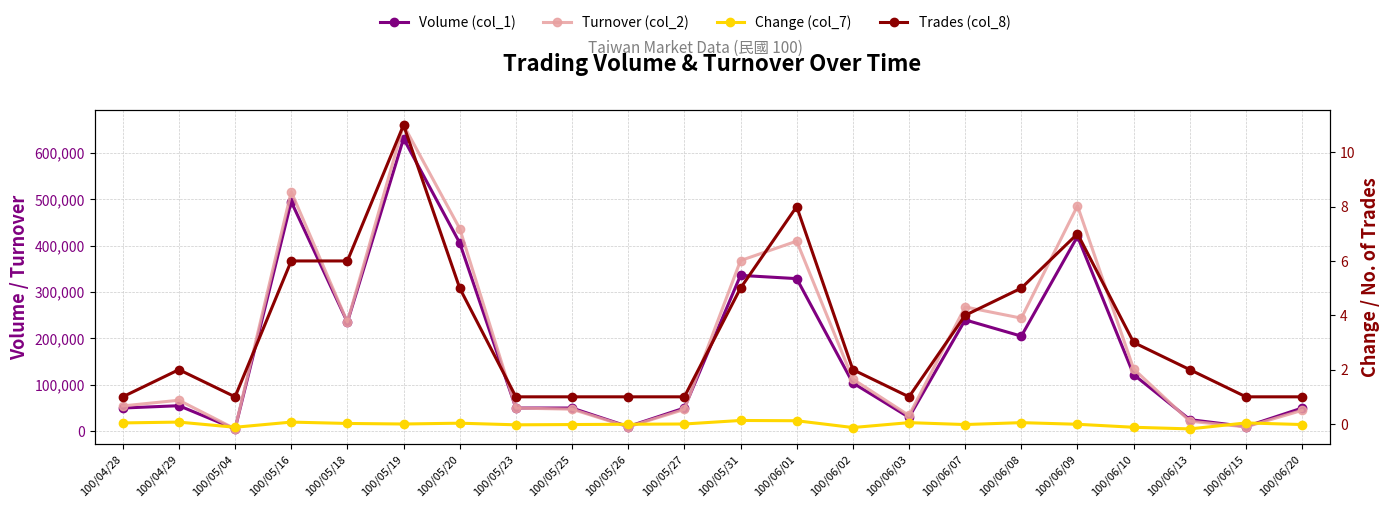

Between 100/06/20 and 100/06/03, which is larger?

100/06/20